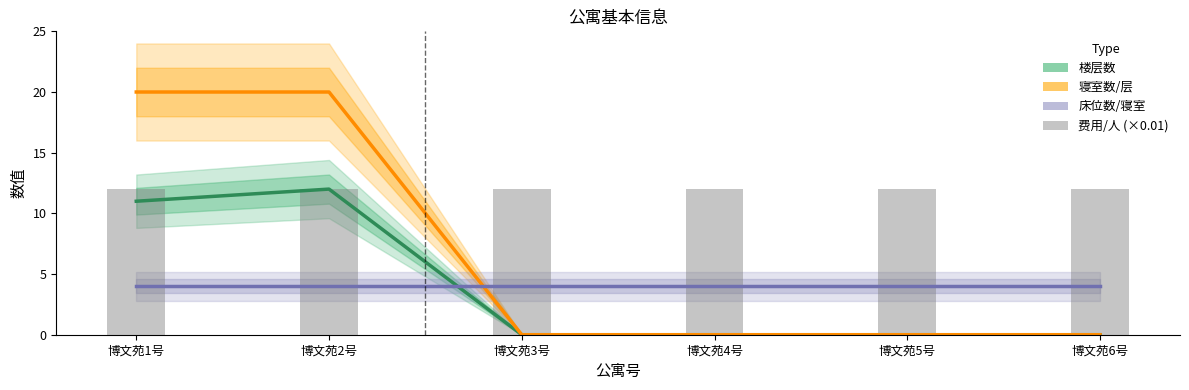

What are all the series names shown in the legend?

楼层数, 寝室数/层, 床位数/寝室, 费用/人 (×0.01)